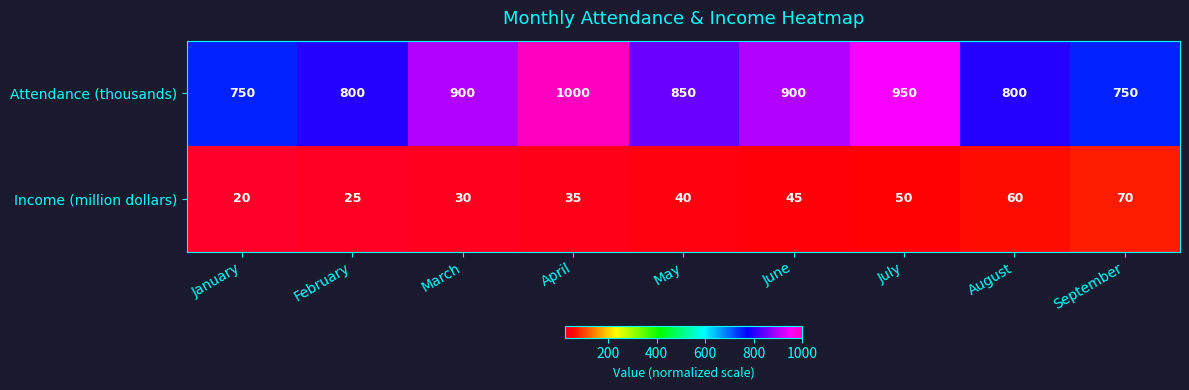

Rank the series at April from highest to lowest value.

Attendance (thousands), Income (million dollars)